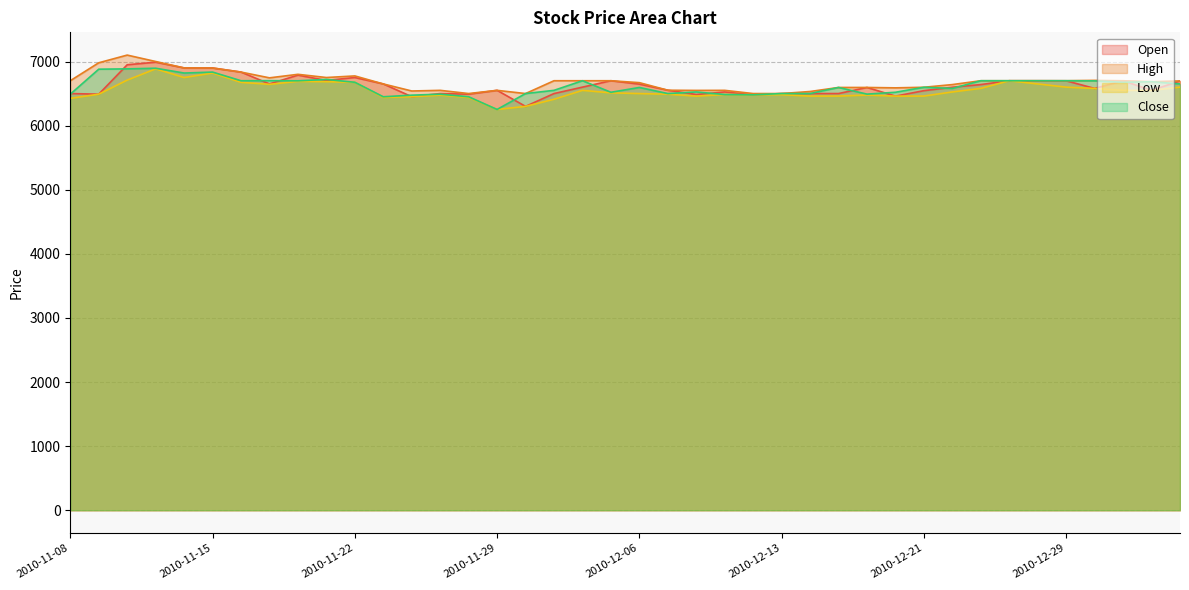

What is the smallest value displayed?

6252.0